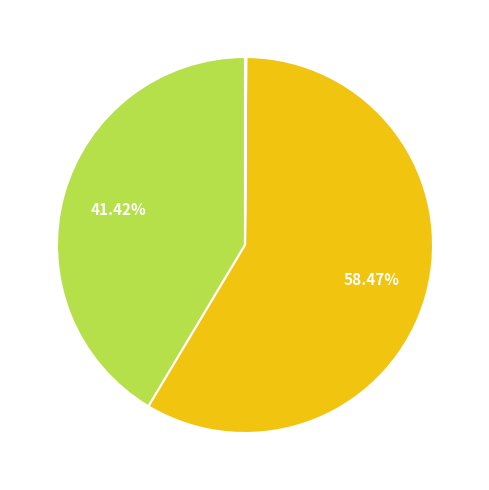

Is there a majority slice in this chart?

Yes